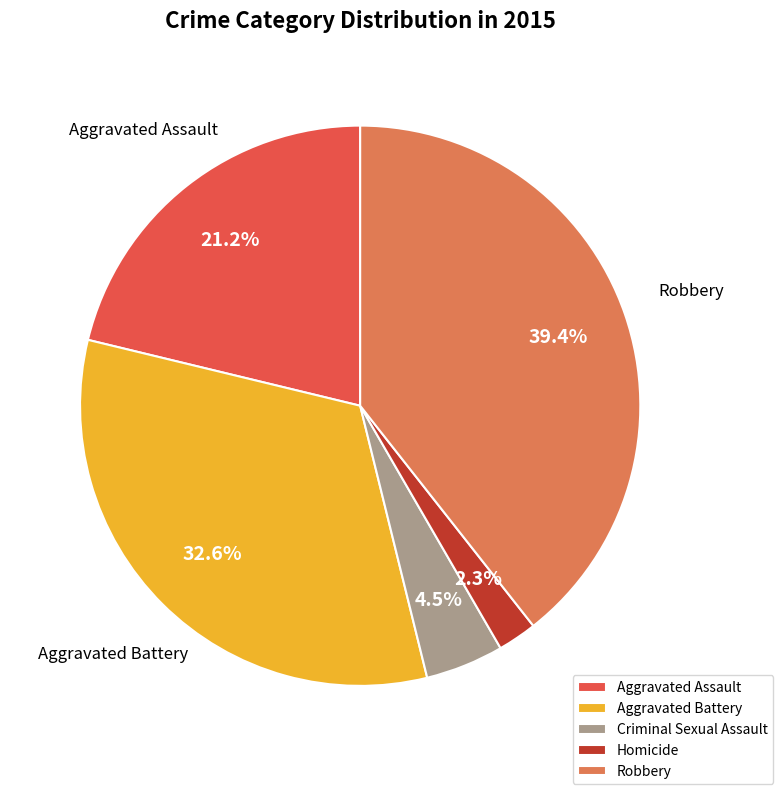

Does Homicide represent more than half of the total?

No